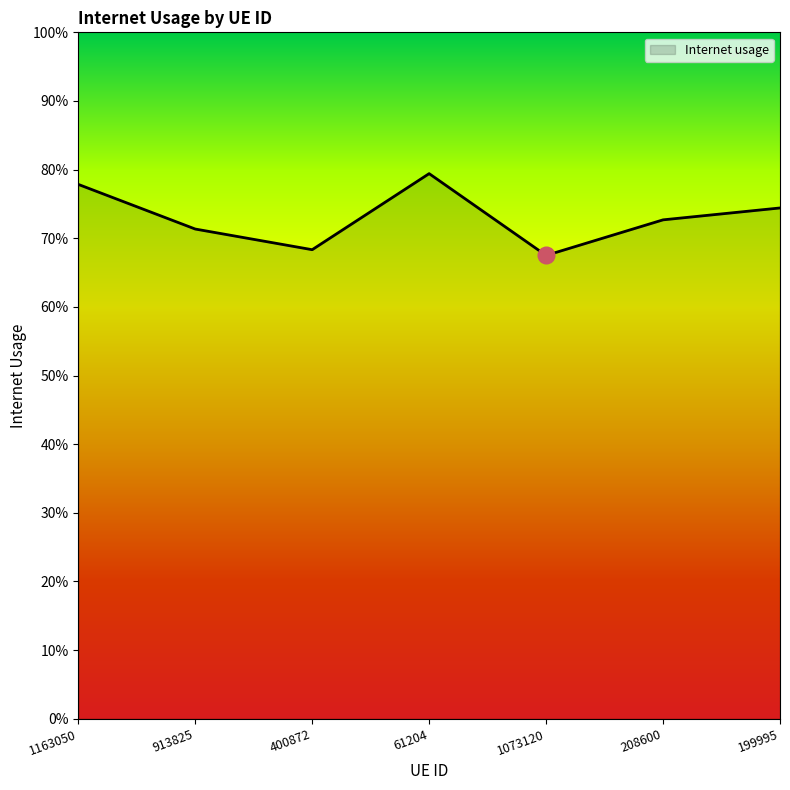

What is the difference between the second highest and minimum values?

0.1